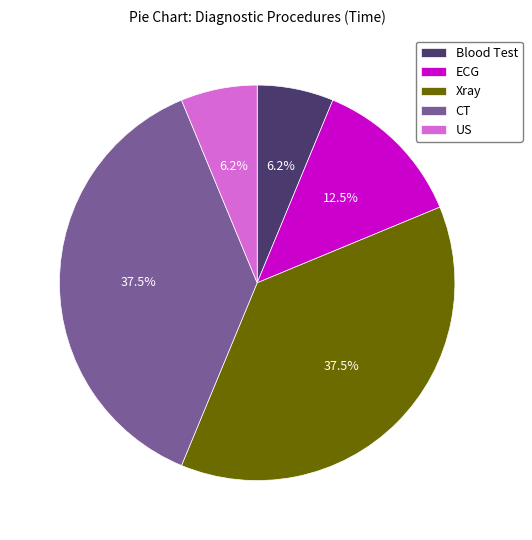

What percentage is NOT represented by Xray?

62.5%